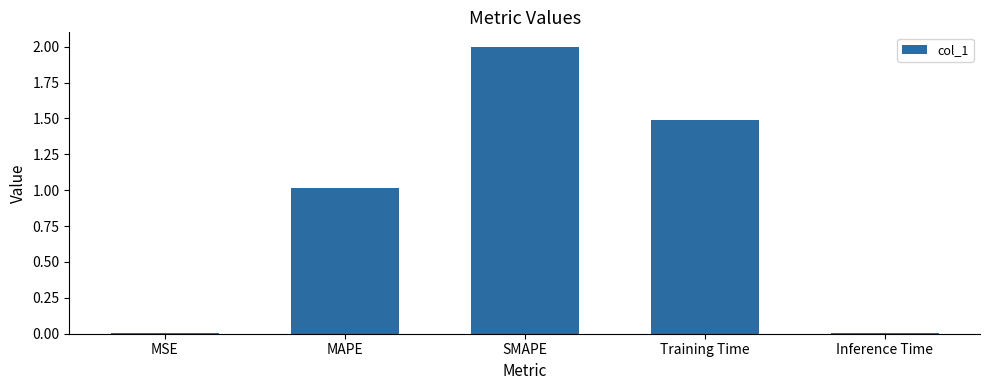

Where is the data nearest to the value 1?

MAPE